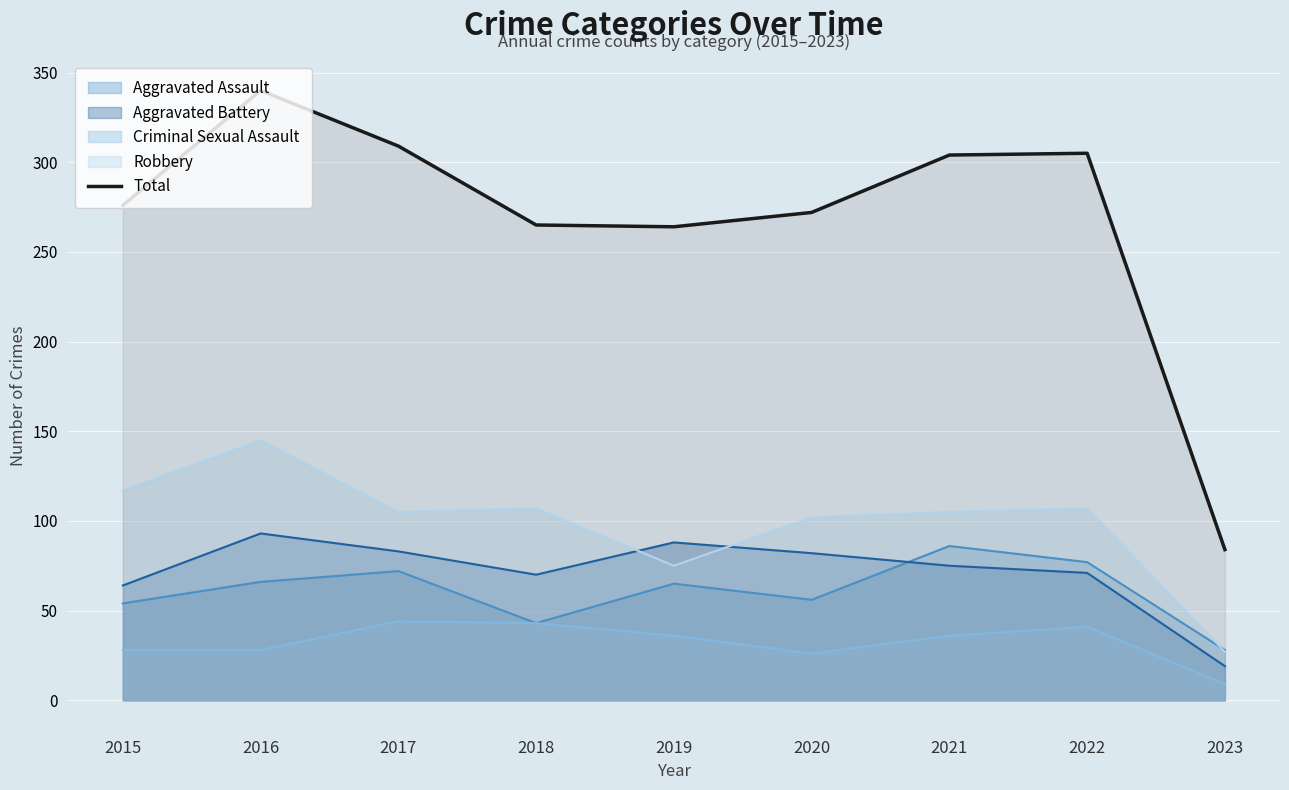

Reading left to right, transcribe all the data shown in this chart.

276	340	309	265	264	272	304	305	84